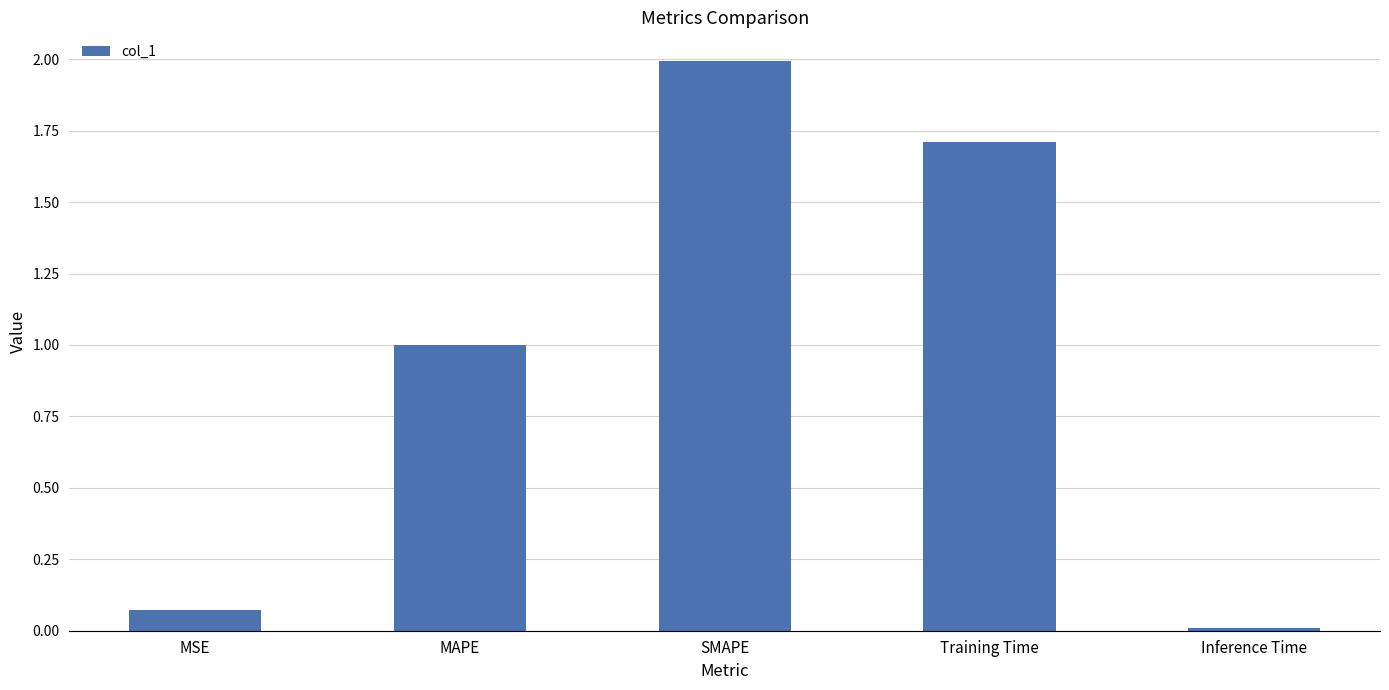

What is the difference between the values at Training Time and SMAPE?

0.3